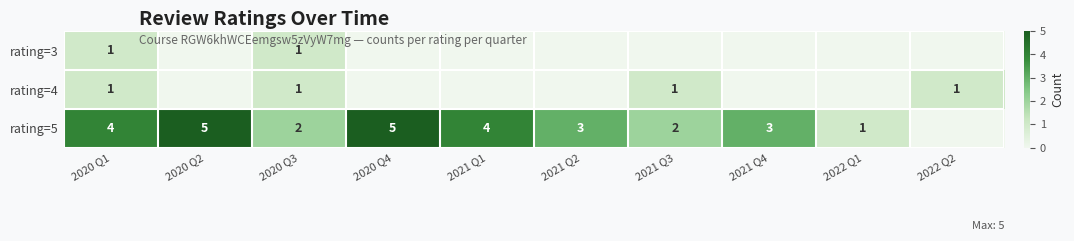

The rating=5 series shows 1 at 2020 Q3. True or false?

False